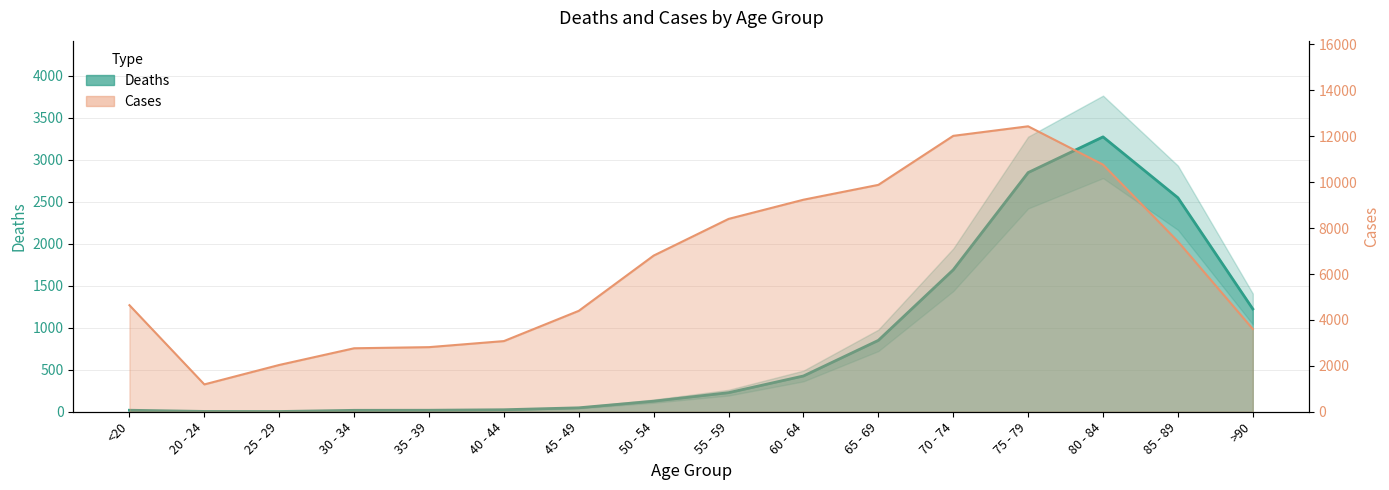

Reading left to right, what are all the values shown in this chart?

Deaths: <20=18	20 - 24=4	25 - 29=3	30 - 34=17	35 - 39=18	40 - 44=24	45 - 49=47	50 - 54=126	55 - 59=227	60 - 64=426	65 - 69=850	70 - 74=1690	75 - 79=2848	80 - 84=3273	85 - 89=2548	>90=1224
Cases: <20=4641	20 - 24=1191	25 - 29=2038	30 - 34=2765	35 - 39=2814	40 - 44=3078	45 - 49=4396	50 - 54=6803	55 - 59=8400	60 - 64=9236	65 - 69=9883	70 - 74=12018	75 - 79=12434	80 - 84=10764	85 - 89=7417	>90=3604